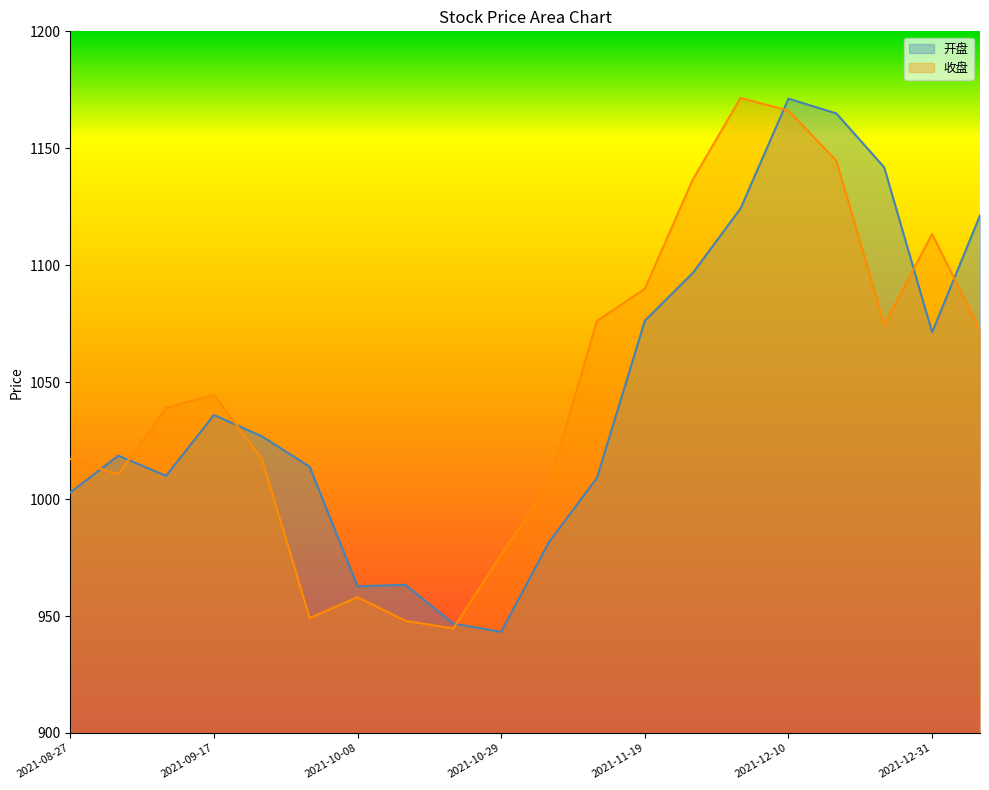

What is the lowest value of the 开盘 series?

943.3